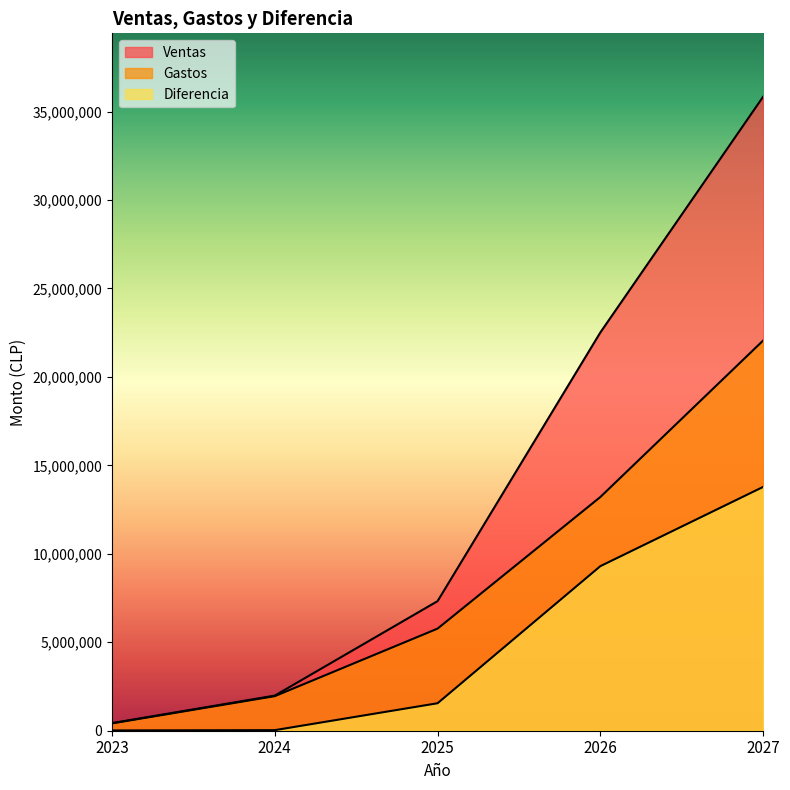

The Diferencia series shows 24469912 at 2027. True or false?

False